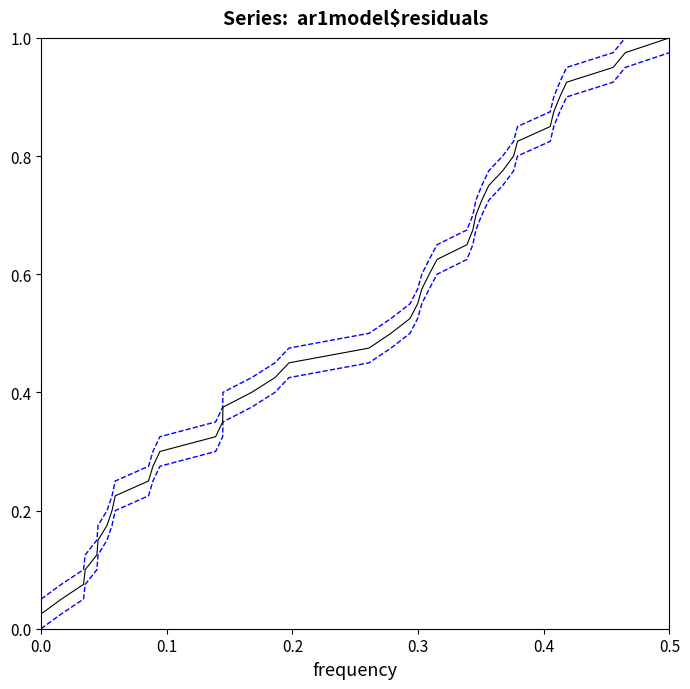

Does the chart have visible grid lines?

No